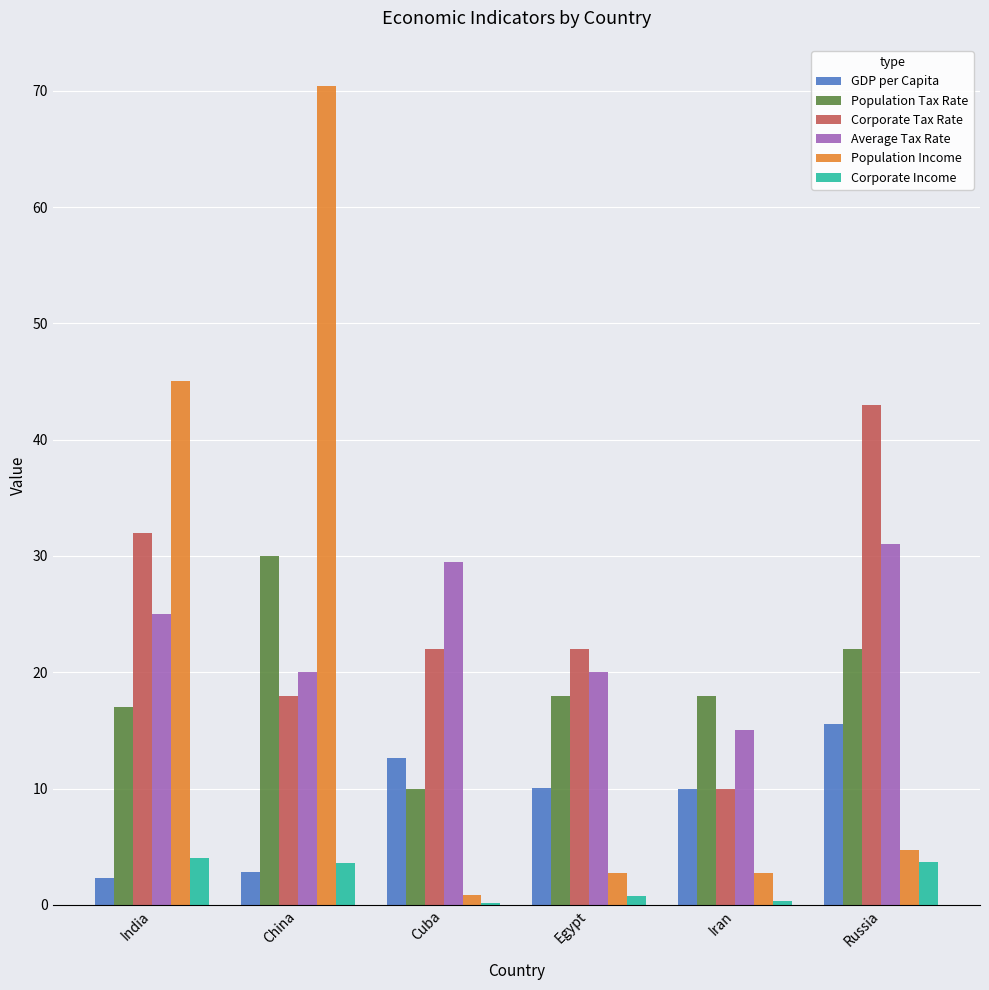

What is the approximate value of Corporate Tax Rate at China?

18.0